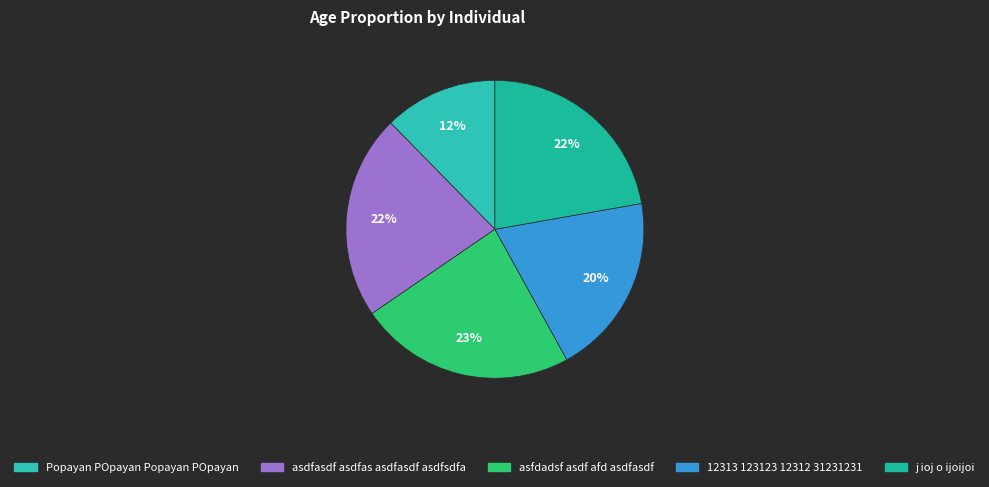

Which has a higher value, j ioj o ijoijoi or Popayan POpayan Popayan POpayan?

j ioj o ijoijoi